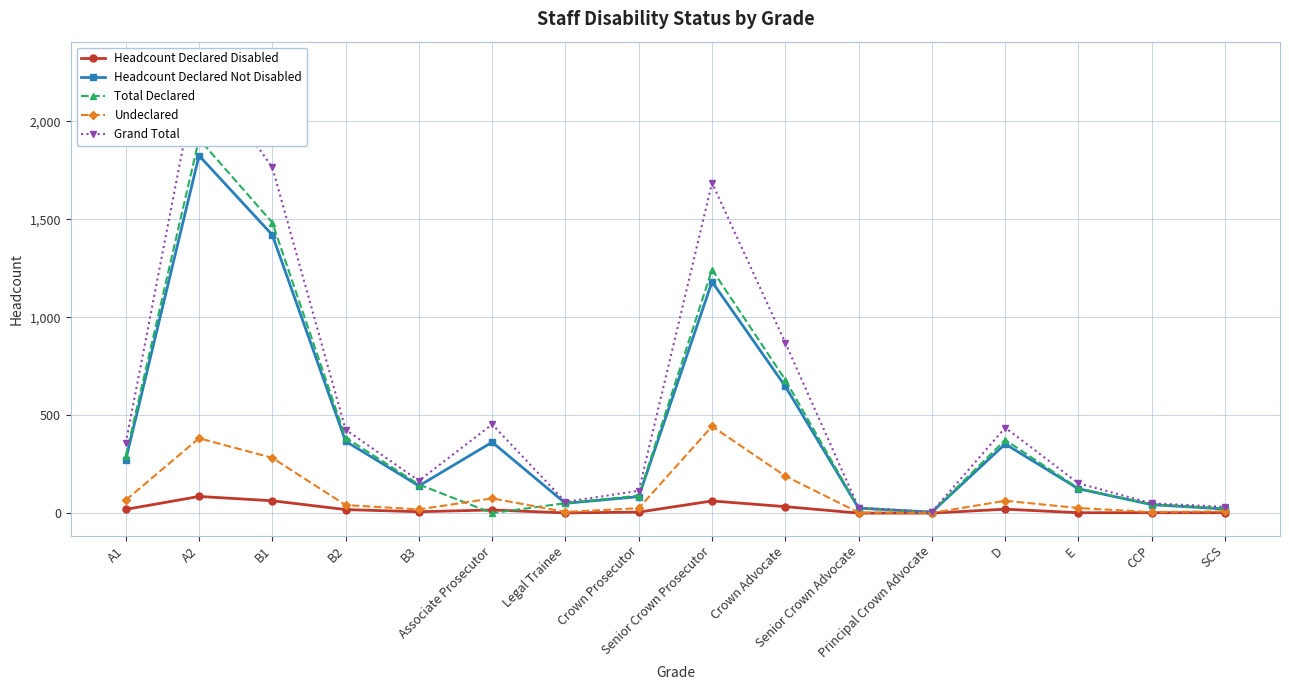

The value of Undeclared at A1 is 106. True or false?

False